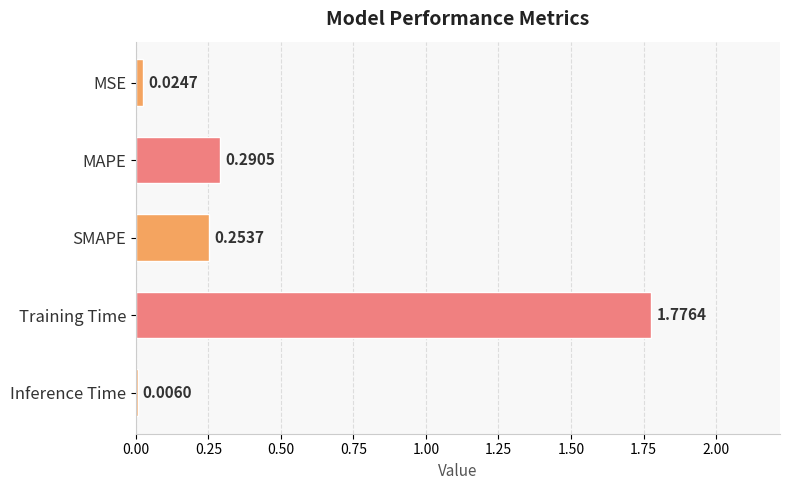

At which label is the value closest to 0?

Inference Time